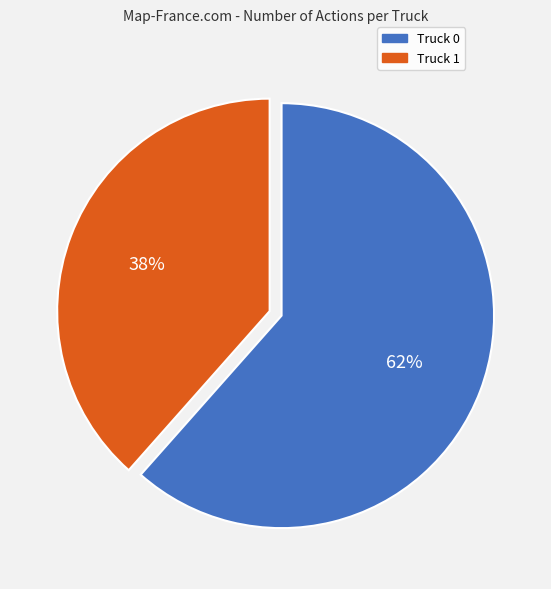

Does any single category account for the majority?

Yes